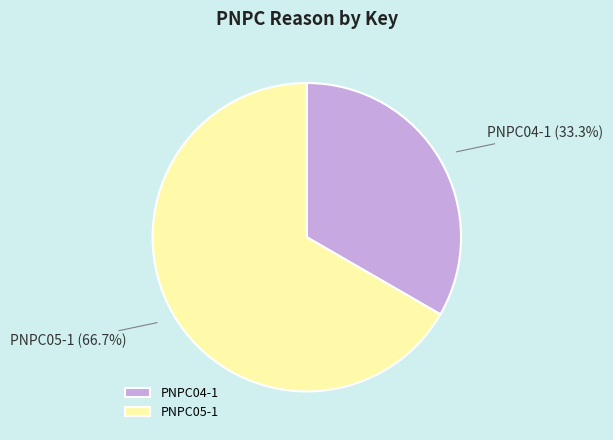

Do PNPC05-1 and PNPC04-1 together represent more than half of the pie?

Yes